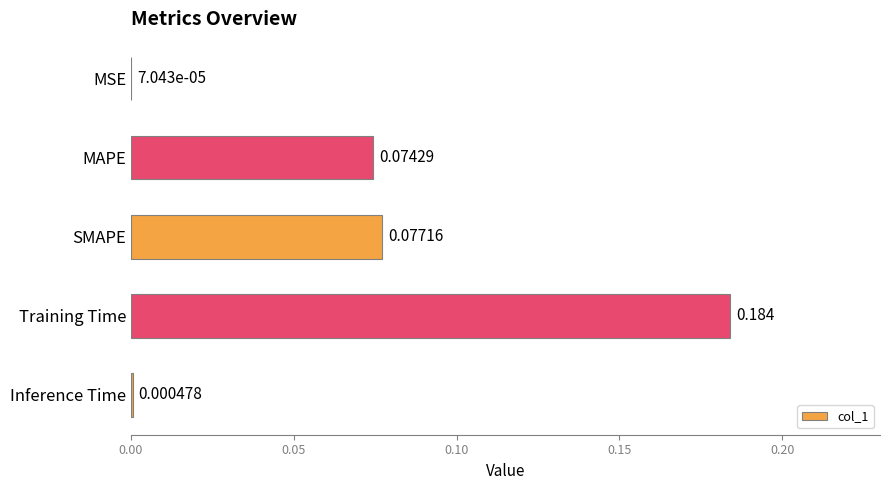

Which has a higher value, Inference Time or MAPE?

MAPE